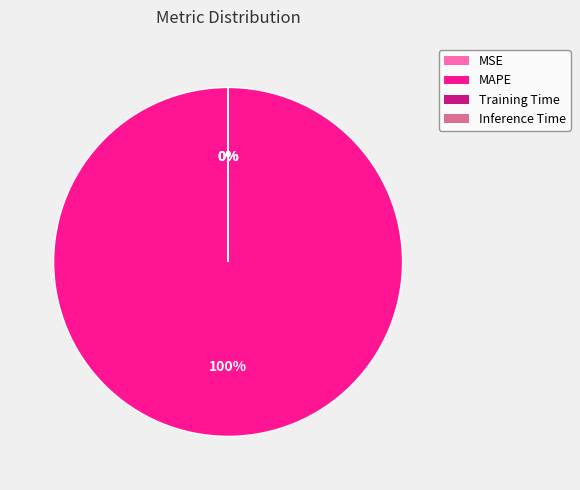

To the nearest percent, what is the difference between the largest and smallest slice percentages?

100%